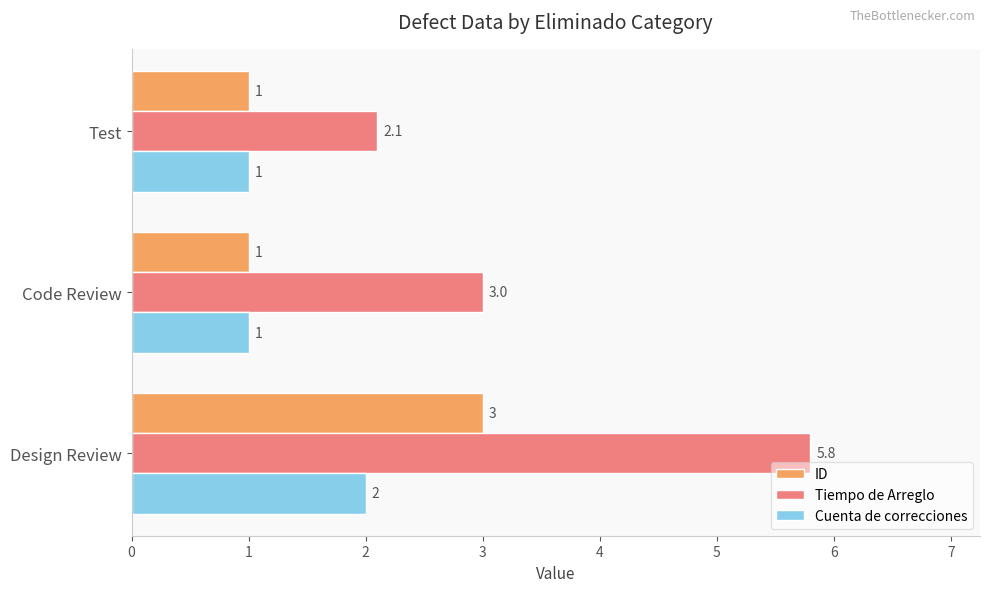

Count the number of categories in the chart.

3